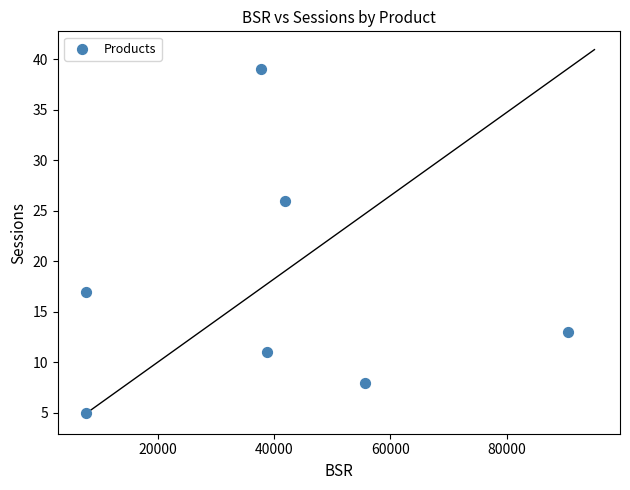

What Y value in the scatter plot is closest to 22?

26